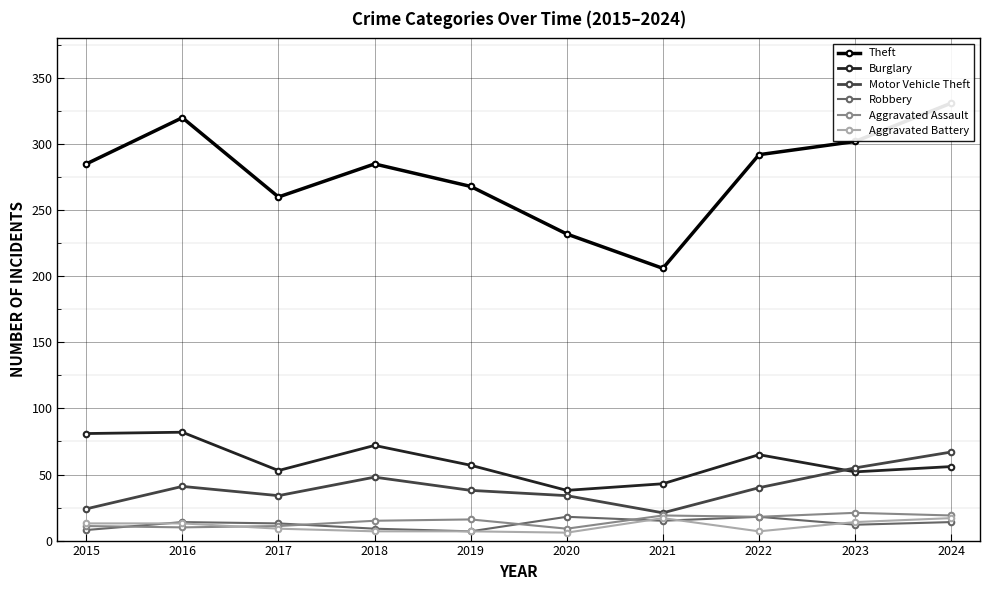

How many values in the Theft series exceed 285?

4